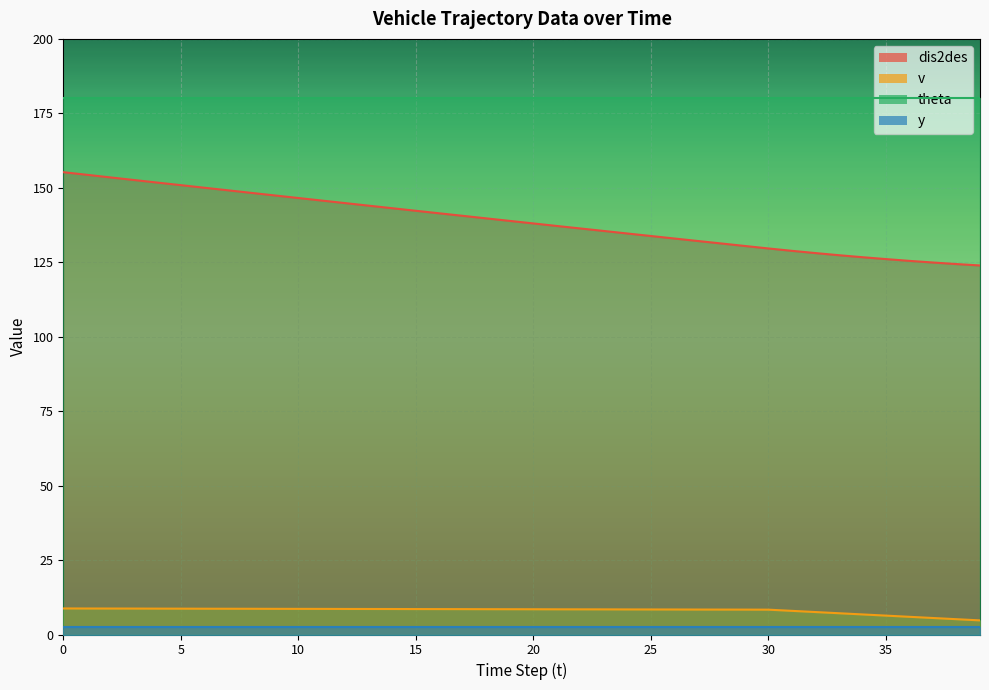

Rank the categories by dis2des value from highest to lowest.

0, 1, 2, 3, 4, 5, 6, 7, 8, 9, 10, 11, 12, 13, 14, 15, 16, 17, 18, 19, 20, 21, 22, 23, 24, 25, 26, 27, 28, 29, 30, 31, 32, 33, 34, 35, 36, 37, 38, 39